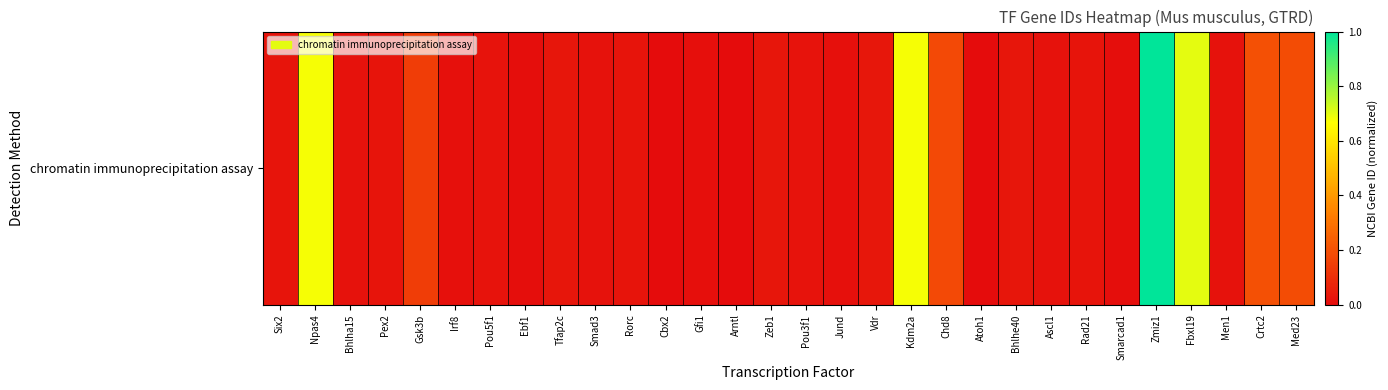

Rank the categories by value from highest to lowest.

Zmiz1, Fbxl19, Kdm2a, Npas4, Crtc2, Med23, Chd8, Gsk3b, Vdr, Tfap2c, Zeb1, Bhlhe40, Six2, Rorc, Rad21, Pex2, Pou5f1, Pou3f1, Bhlha15, Men1, Ascl1, Smad3, Jund, Irf8, Gfi1, Smarcad1, Ebf1, Cbx2, Atoh1, Arntl